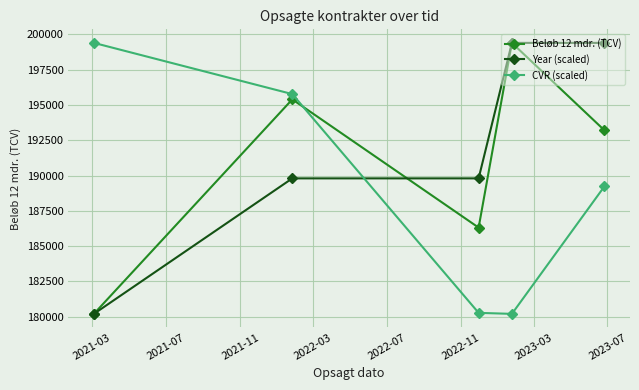

What is the value of the Beløb 12 mdr. (TCV) point at the 2nd from the left?

195393.1